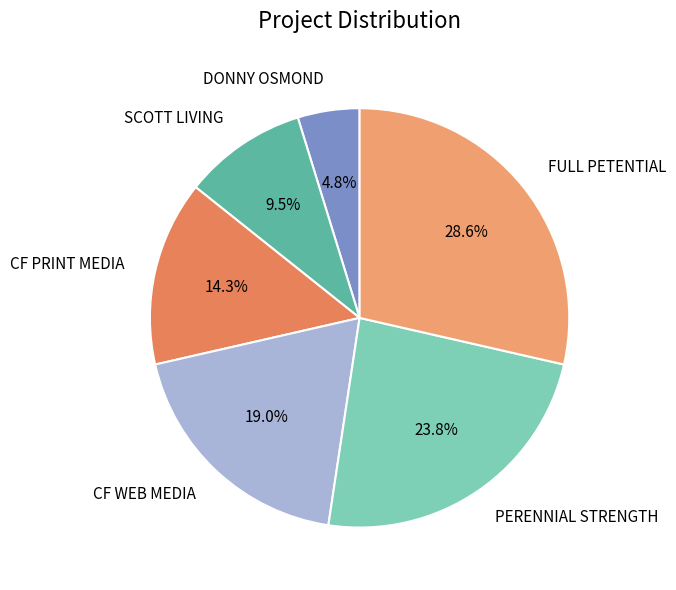

Does PERENNIAL STRENGTH account for over 50% of the chart?

No